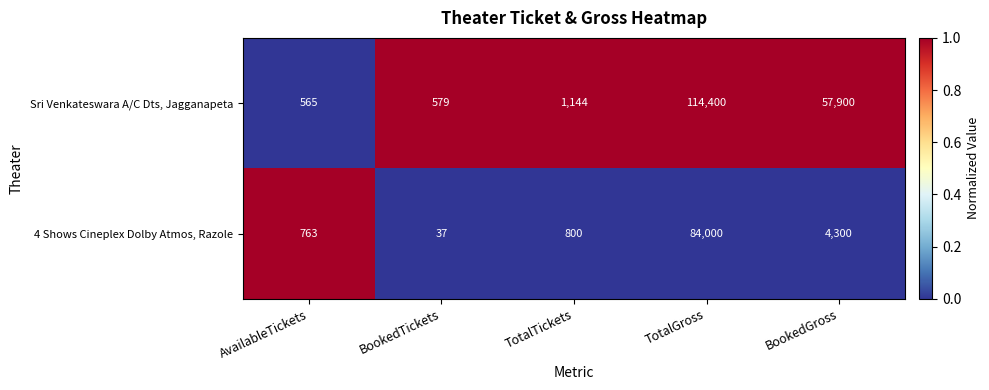

Read the 4 Shows Cineplex Dolby Atmos, Razole value at BookedTickets, to the nearest 10.

40